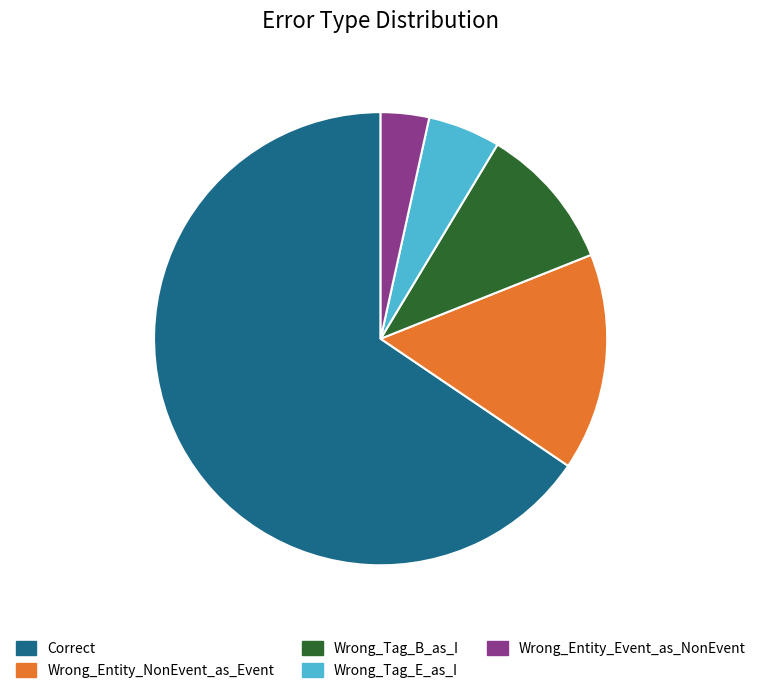

Is there any slice that represents more than half of the pie?

Yes